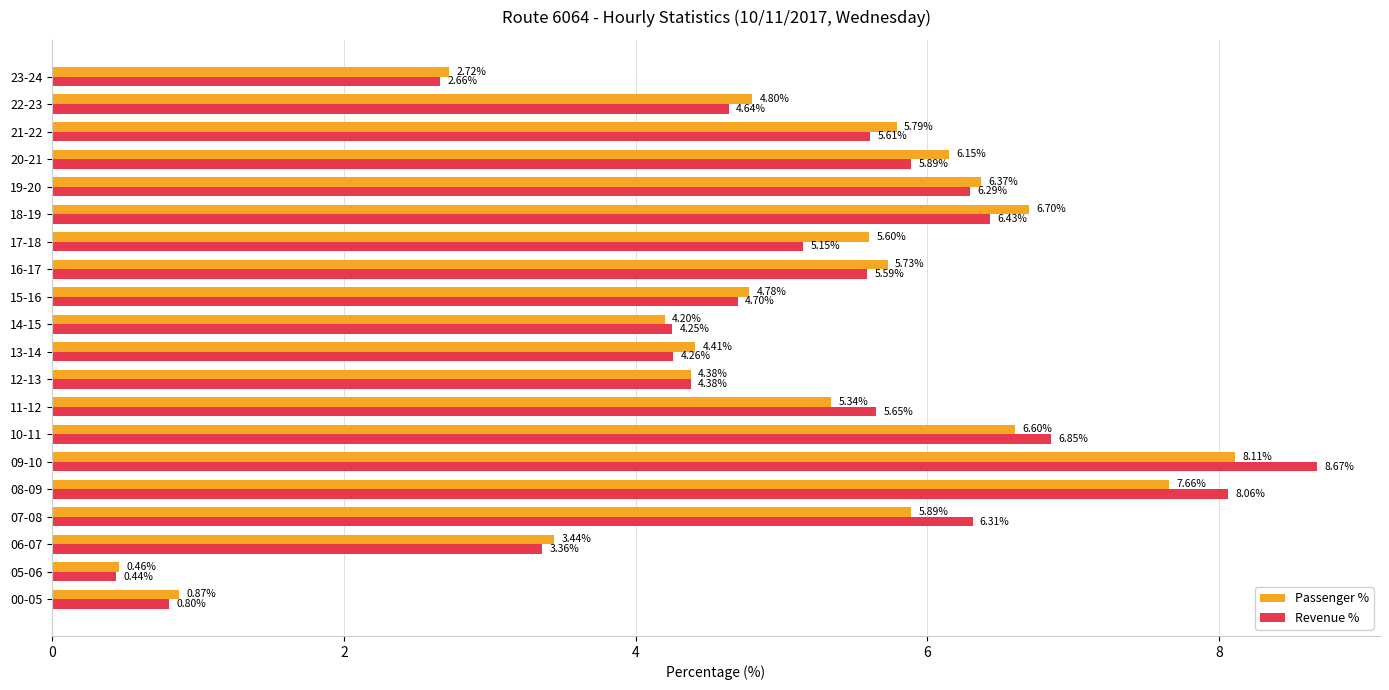

What is the sum of the Revenue % values at 18-19 and 15-16?

11.1